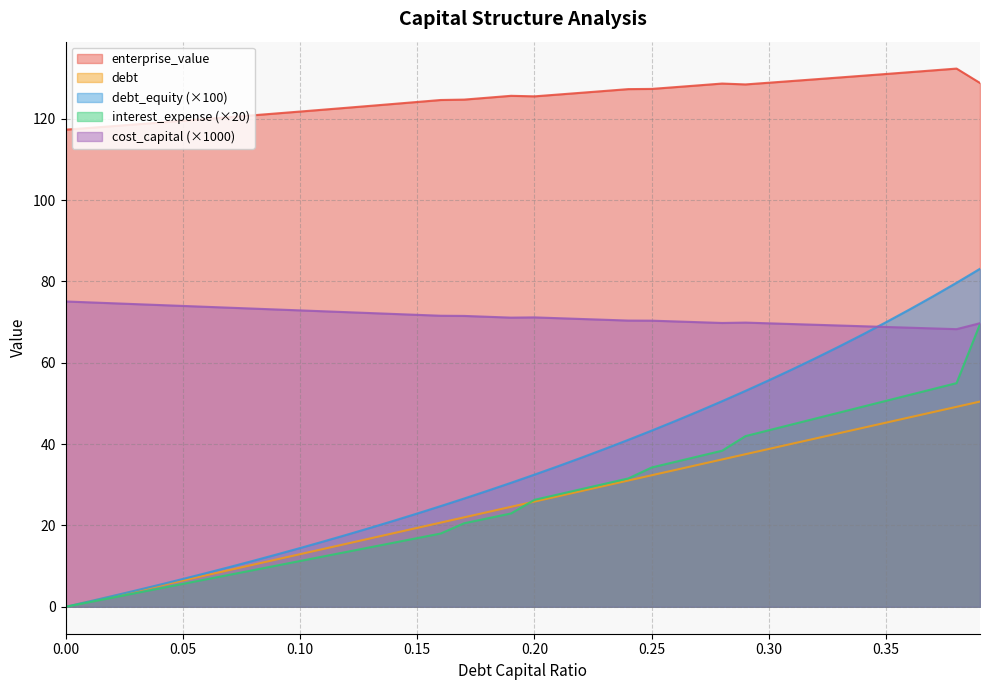

The value of cost_capital at 0.22 is 70.8. True or false?

True